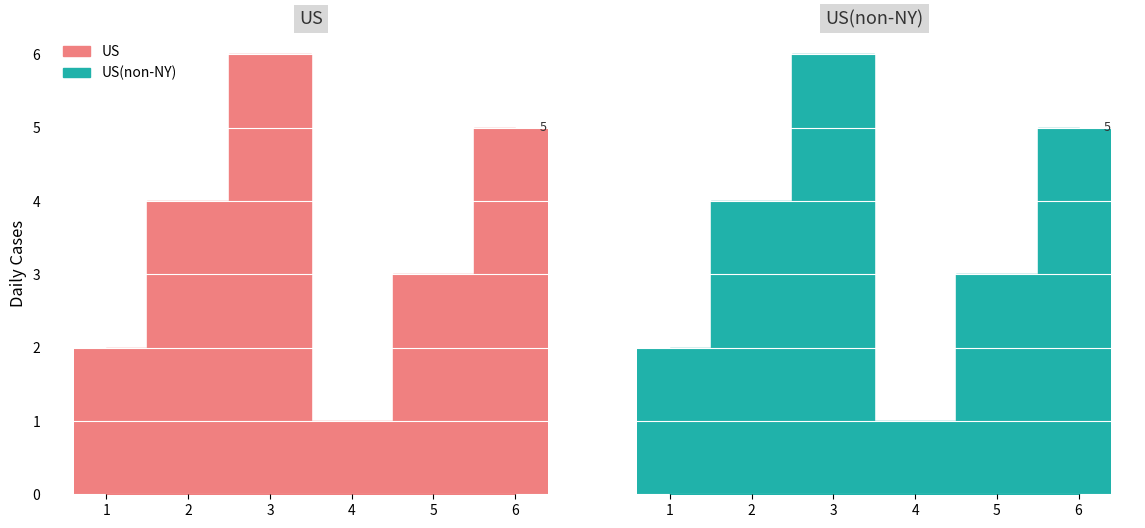

What is the difference between the maximum and minimum values in the US series?

5